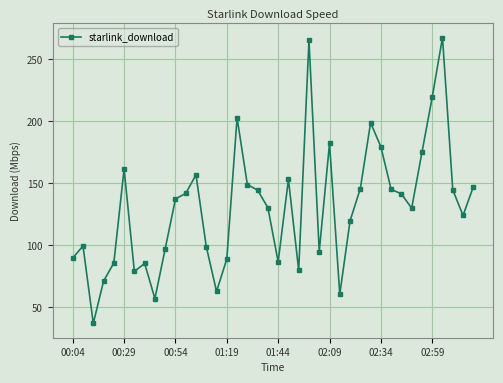

True or false: there are more than 2 points higher than both neighbors.

True